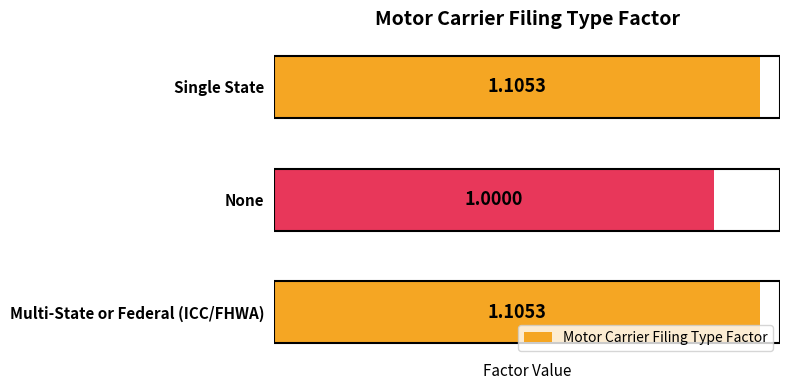

At which category does the chart reach its minimum across all series?

None